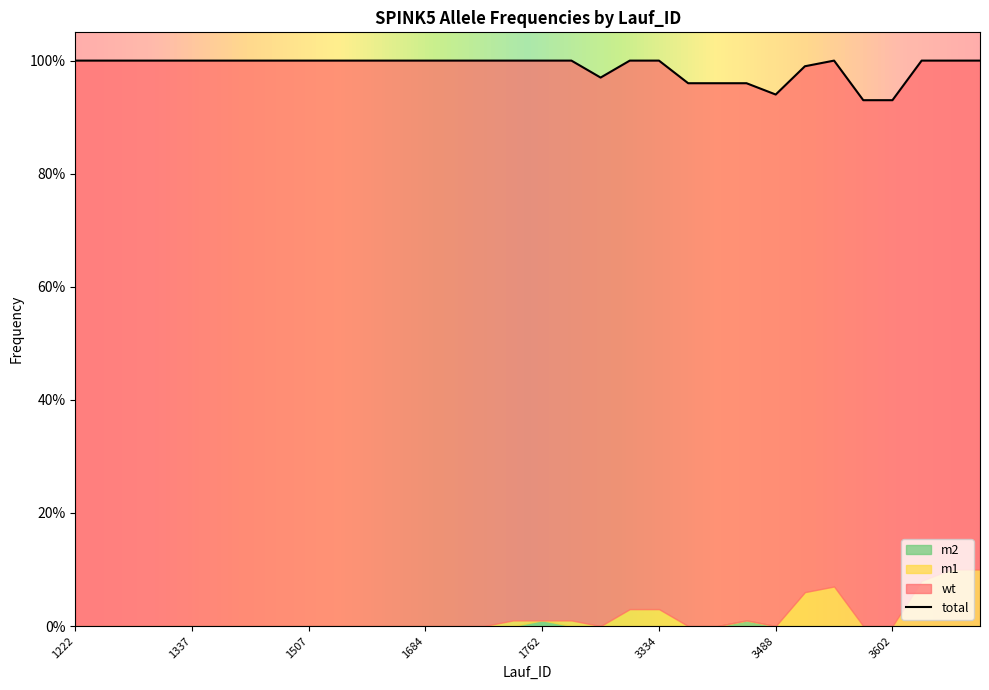

The value of m2 at 1555 is 0.0. True or false?

False